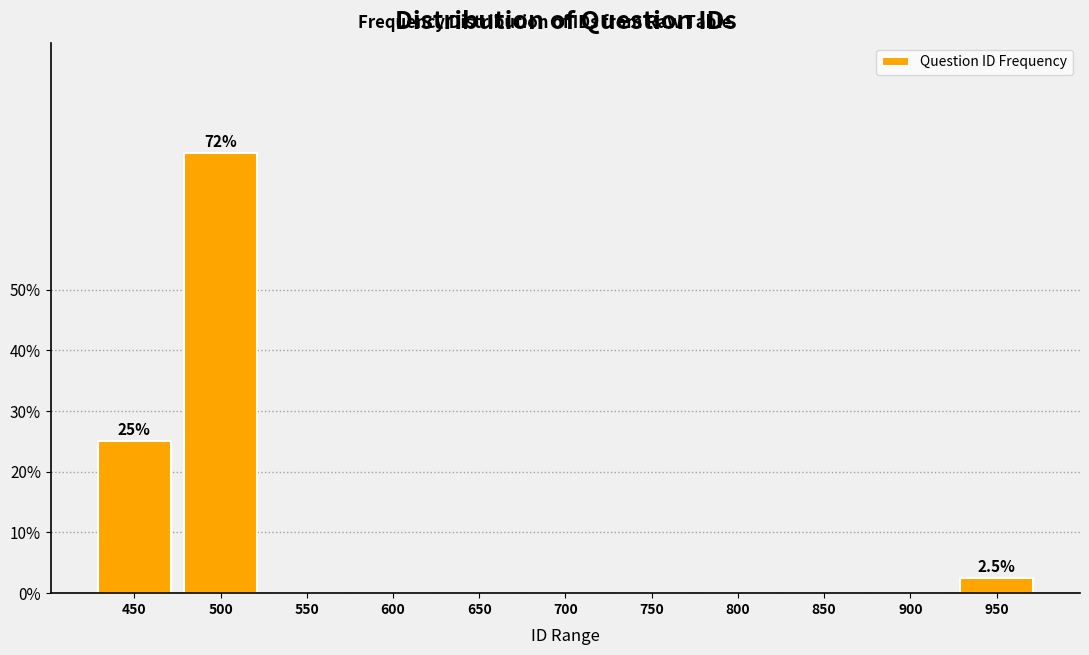

Reading right to left, transcribe all the data shown in this chart.

950=2.5	900=0.0	850=0.0	800=0.0	750=0.0	700=0.0	650=0.0	600=0.0	550=0.0	500=72.5	450=25.0